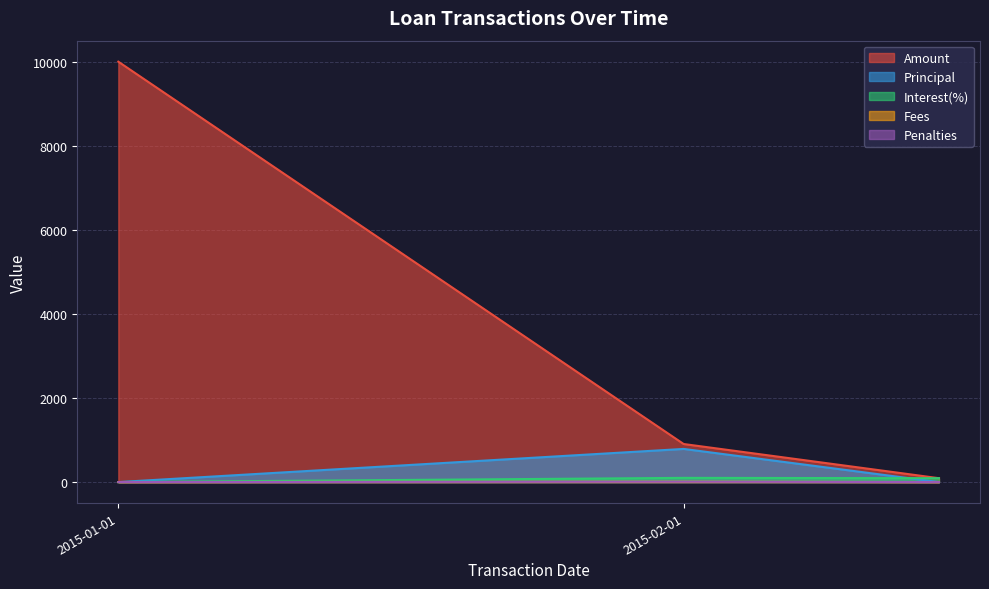

How many categories are shown in the chart?

3